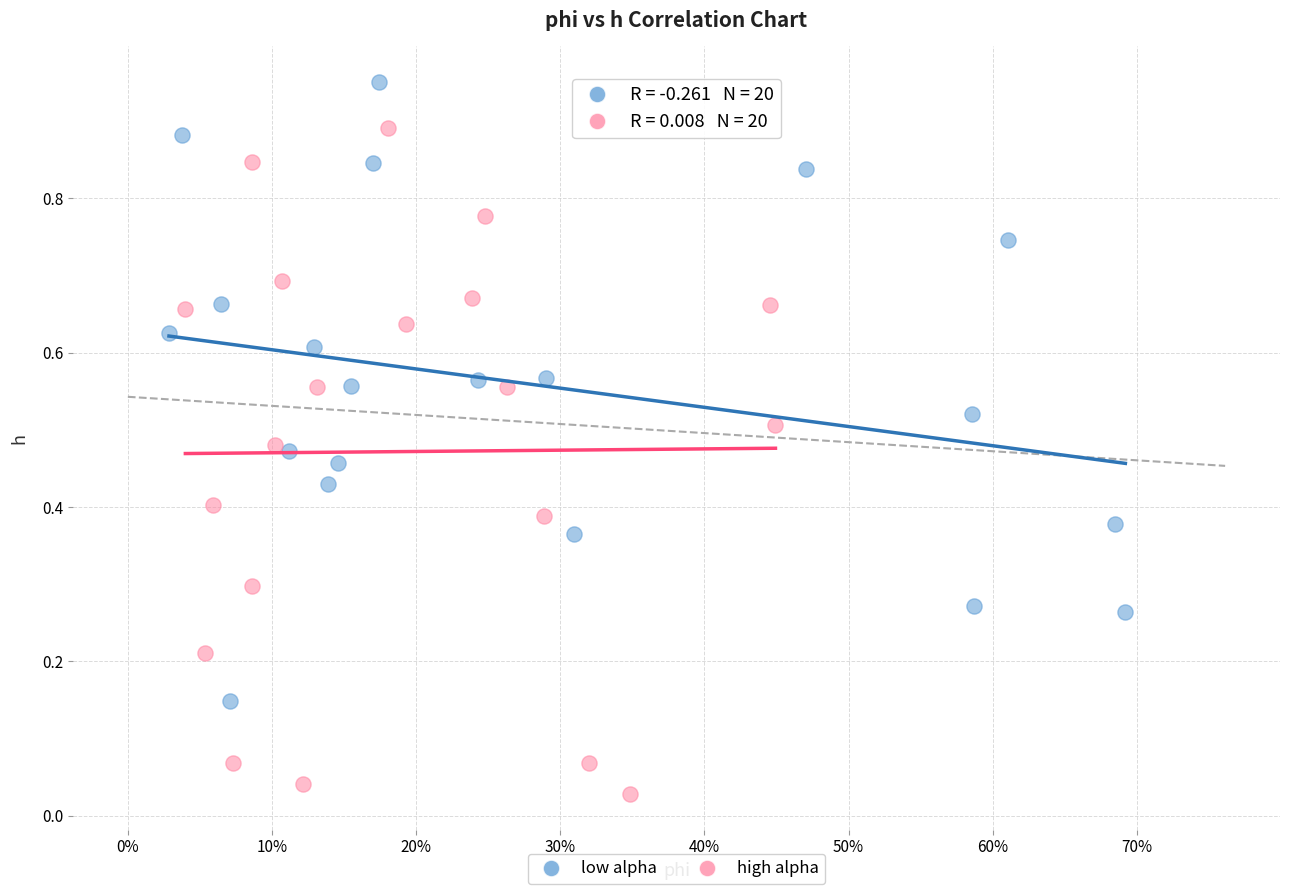

Which series reaches the minimum Y coordinate?

high alpha